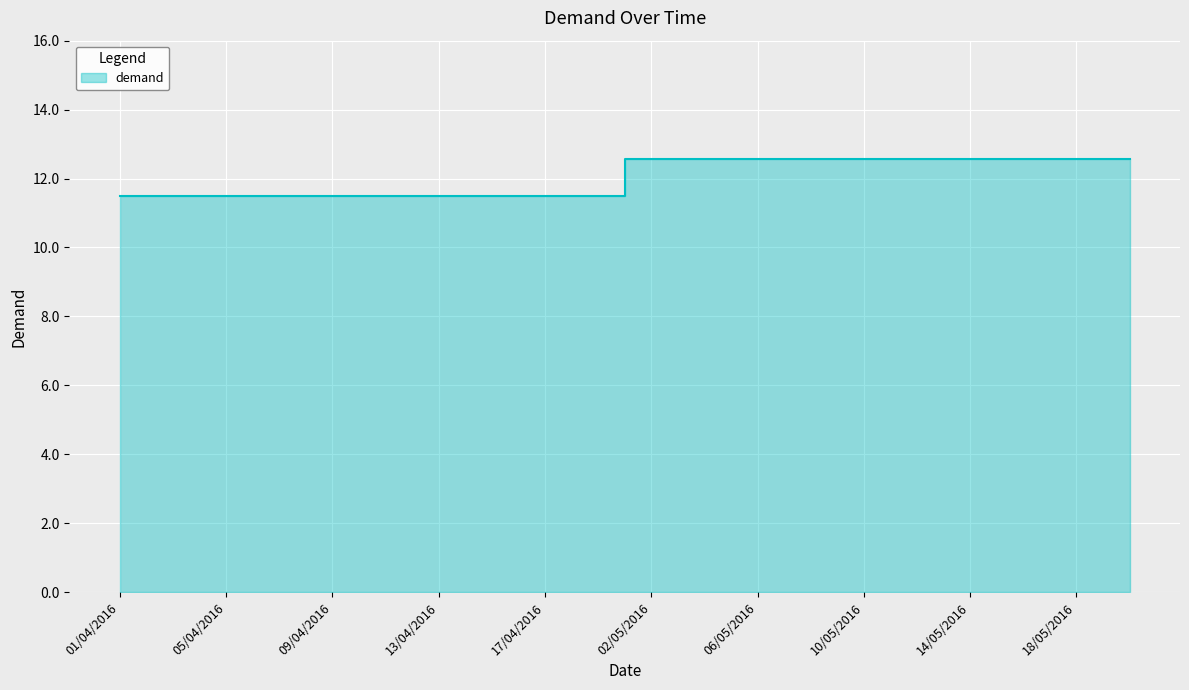

What is the difference between the maximum and minimum values?

1.1